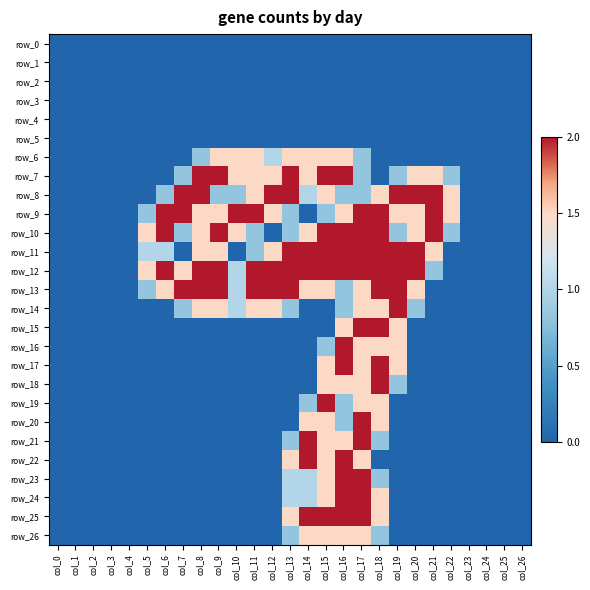

At which label is row_4 closest to 0?

col_0